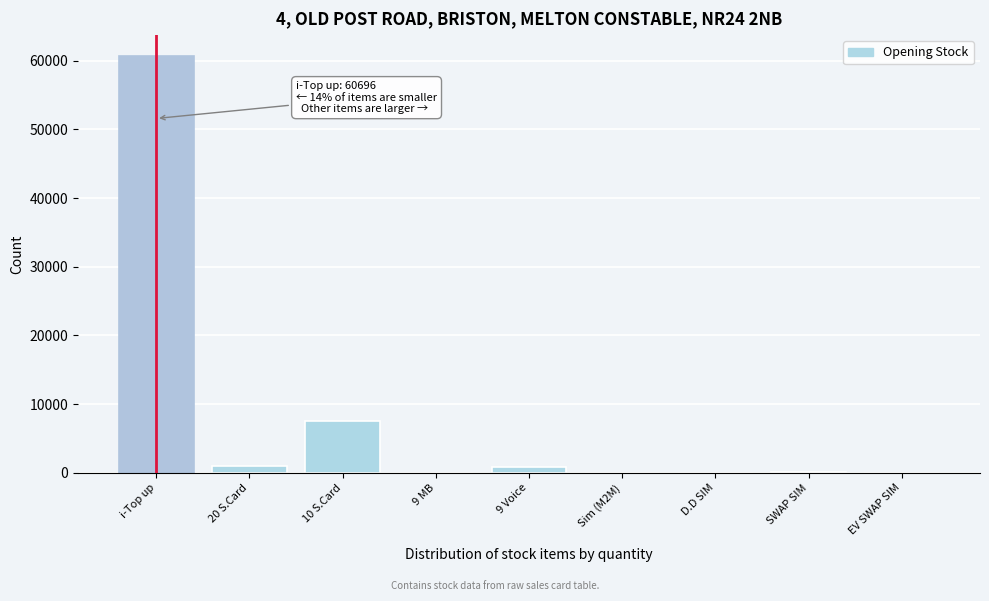

What is the sum of all values?

70294